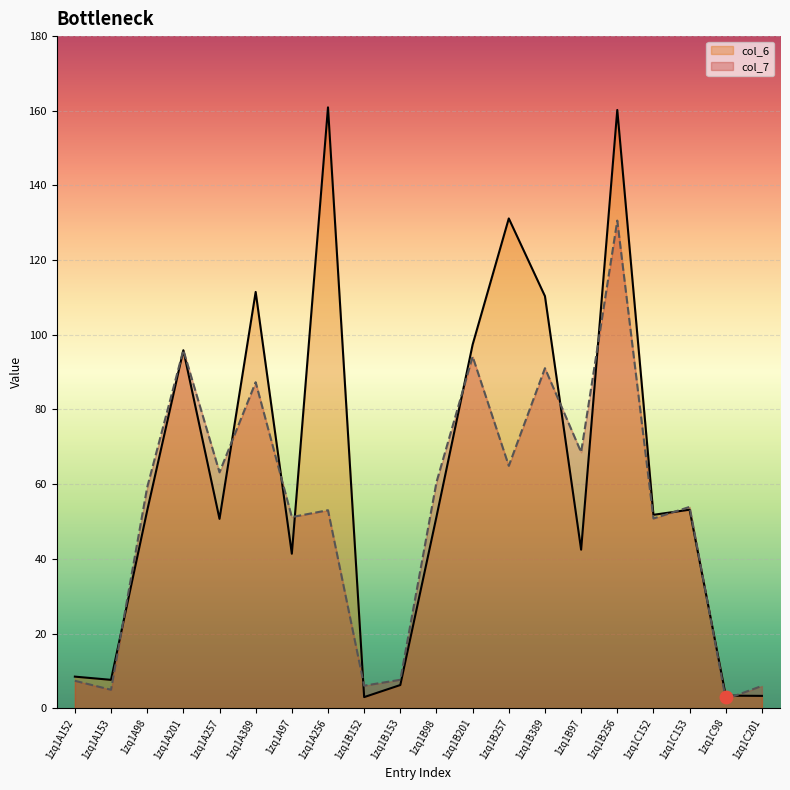

What is the difference between the col_7 values at 1zq1A153 and 1zq1A389?

82.4